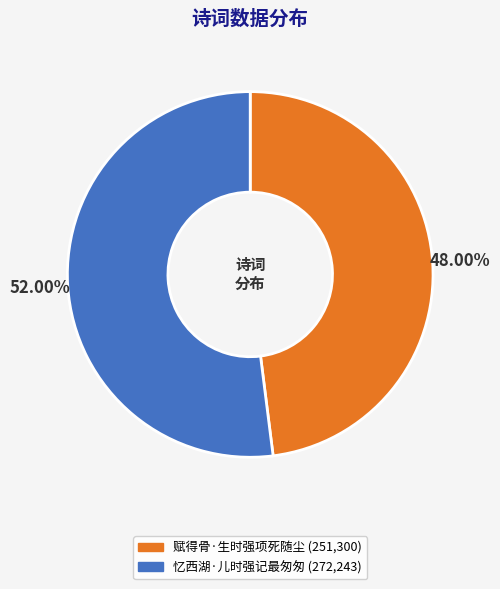

What is the total percentage of 忆西湖·儿时强记最匆匆 and 赋得骨·生时强项死随尘?

100.0%